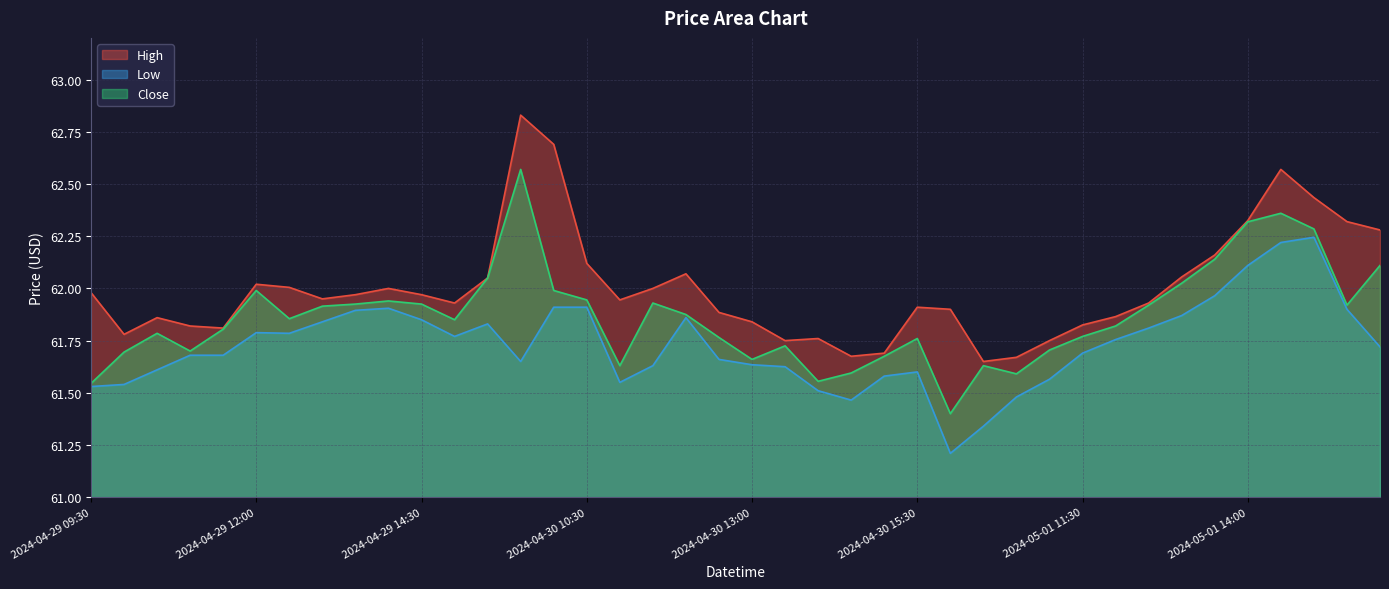

What position from the right is 2024-04-29 14:00?

31